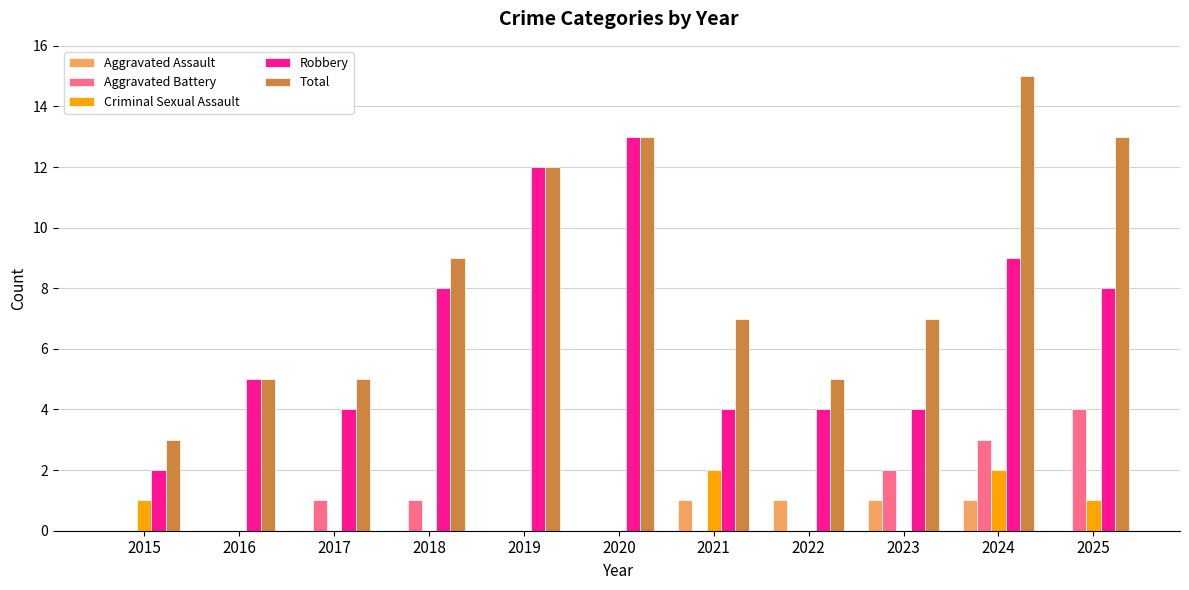

What is the sum of the Robbery values at 2022 and 2015?

6